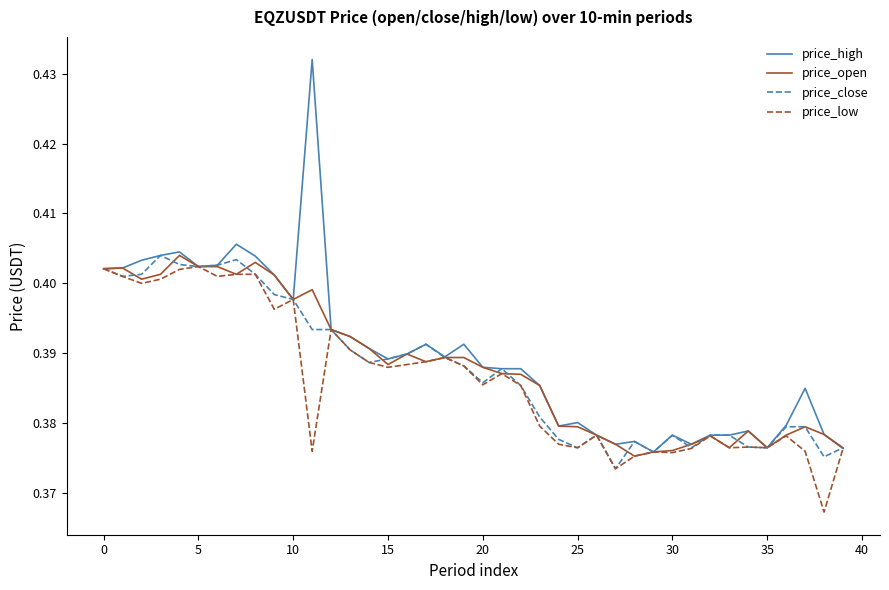

Which series has the largest range (max minus min)?

price_high